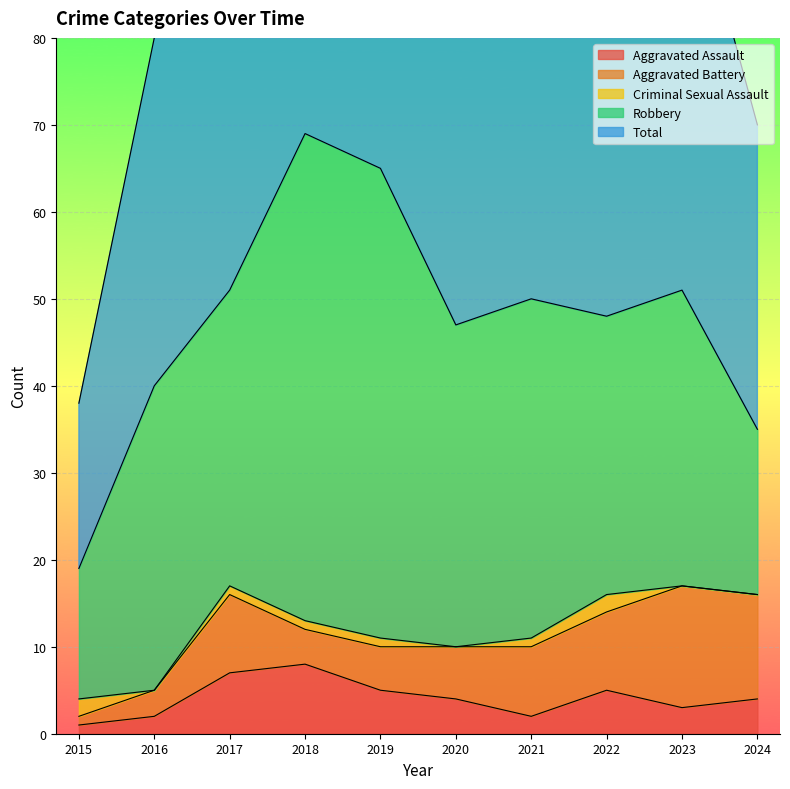

How many values in the Robbery series exceed 35?

4